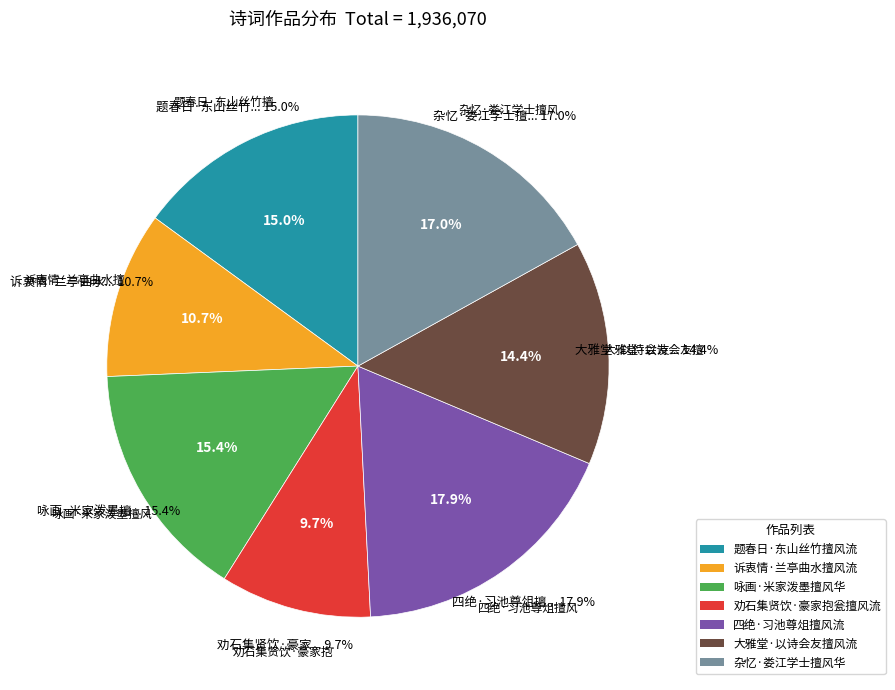

What percentage is the 诉衷情·兰亭曲水擅风流 slice, to the nearest percent?

11%